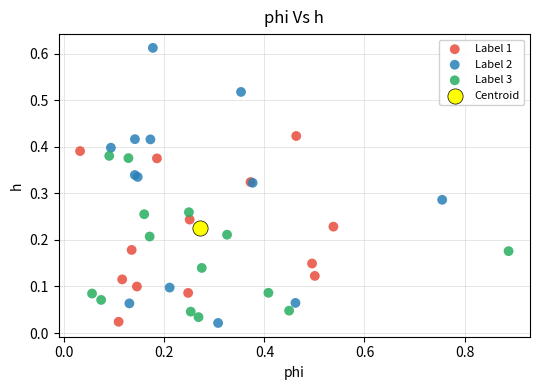

What are all the series names shown in the legend?

Label 1, Label 2, Label 3, Centroid